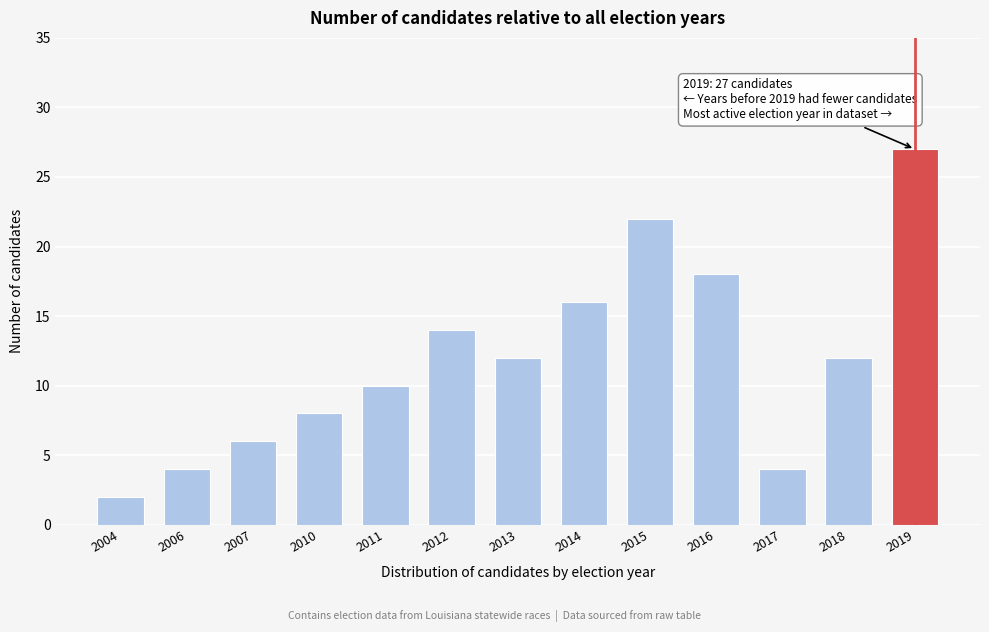

Reading left to right, list all the values displayed in this chart.

2004=2	2006=4	2007=6	2010=8	2011=10	2012=14	2013=12	2014=16	2015=22	2016=18	2017=4	2018=12	2019=27